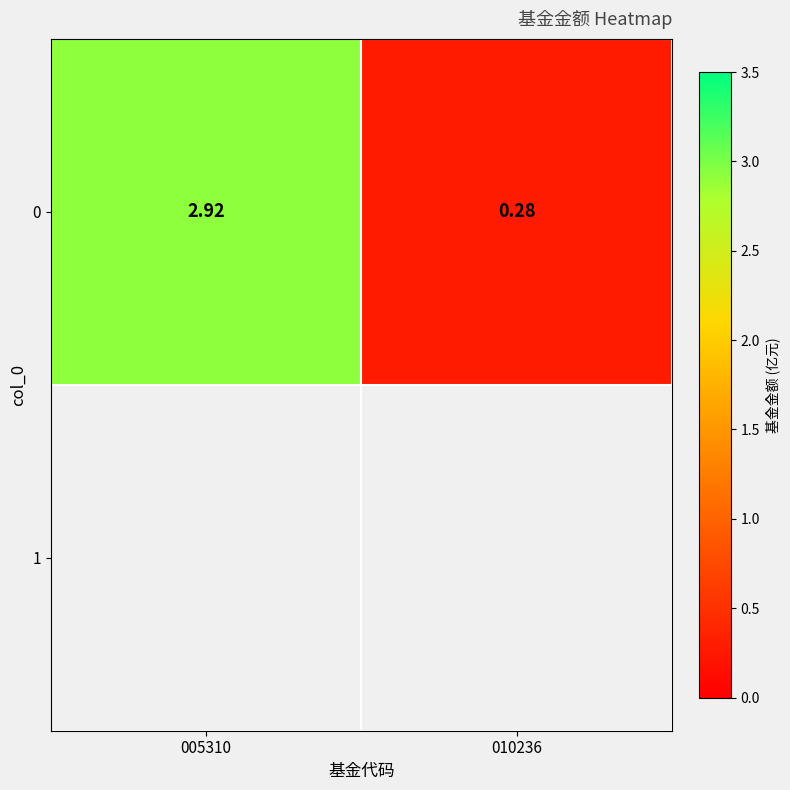

How many data points does each series have?

2